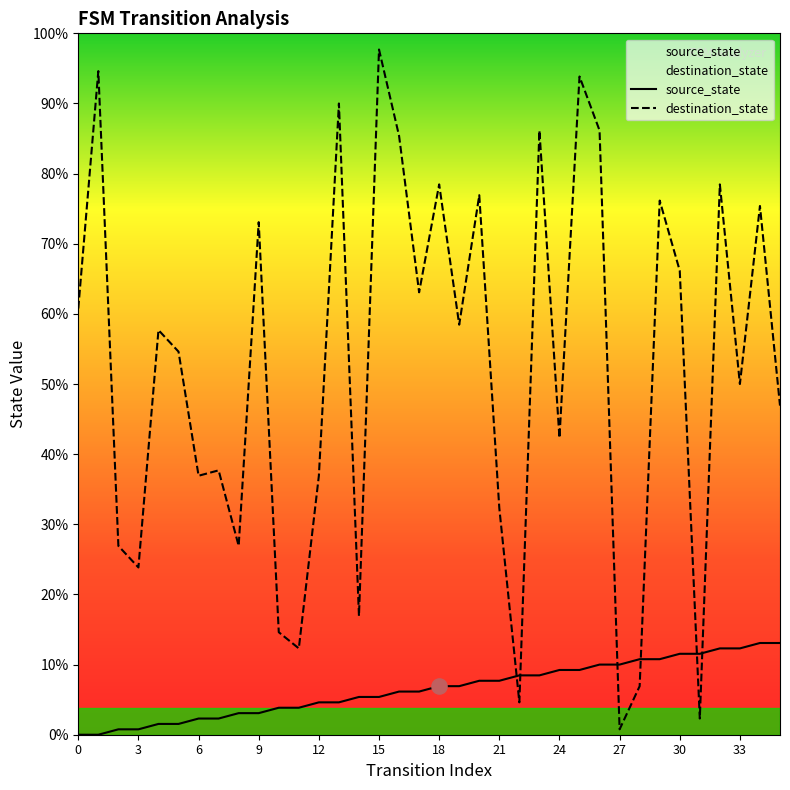

At which category is the sum across all series the highest?

15